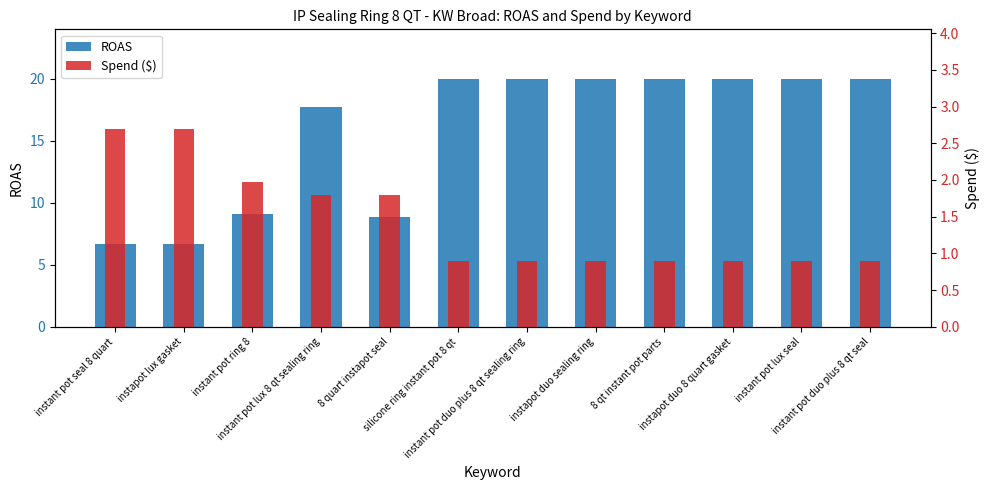

What is the average value of the ROAS series?

15.8